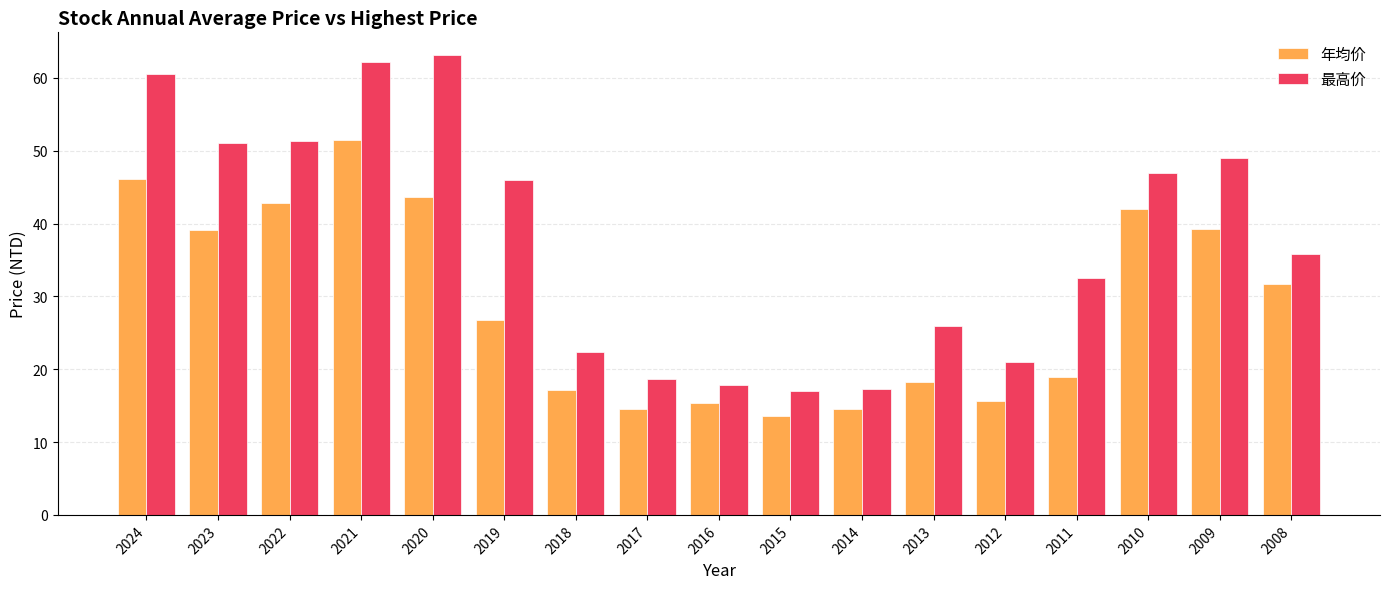

At which category is the sum across all series the highest?

2021